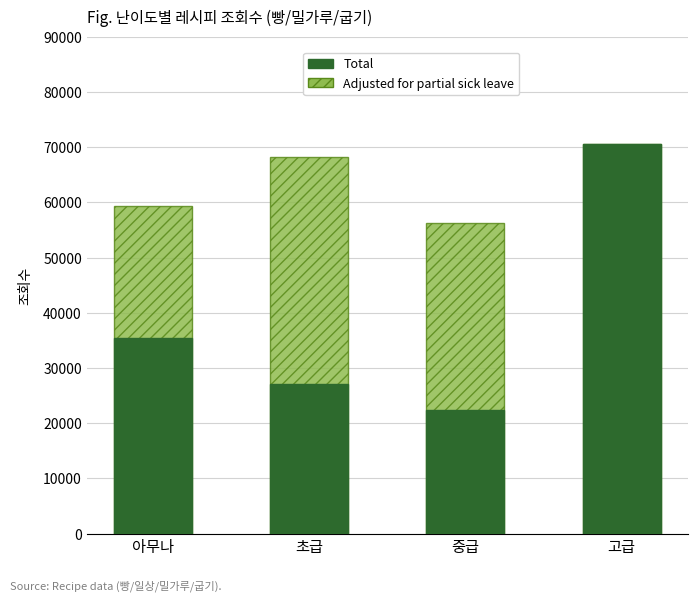

Which series changed the most between 중급 and 고급?

Total